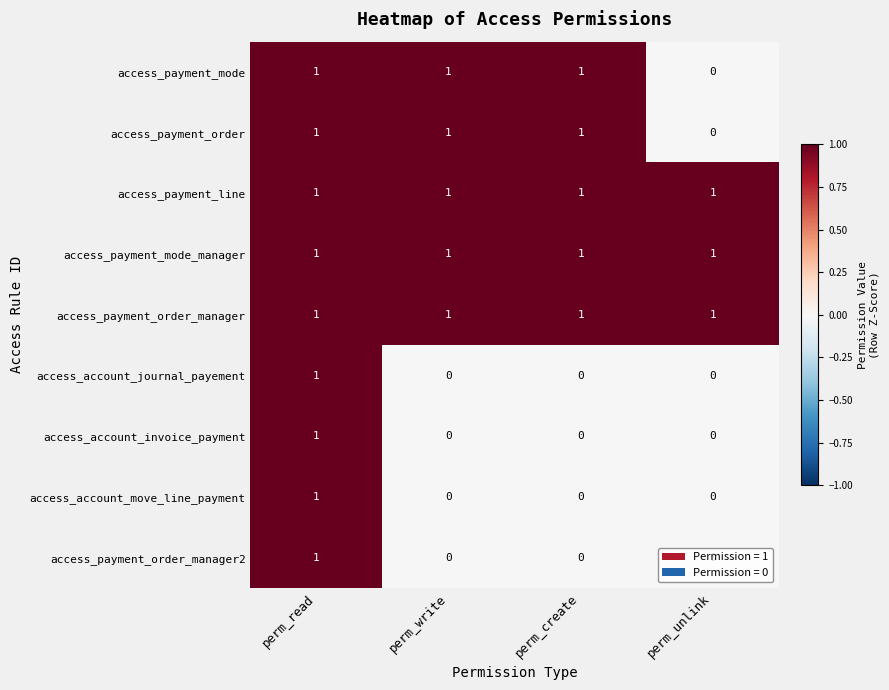

The access_payment_order_manager2 series shows -1 at perm_unlink. True or false?

False